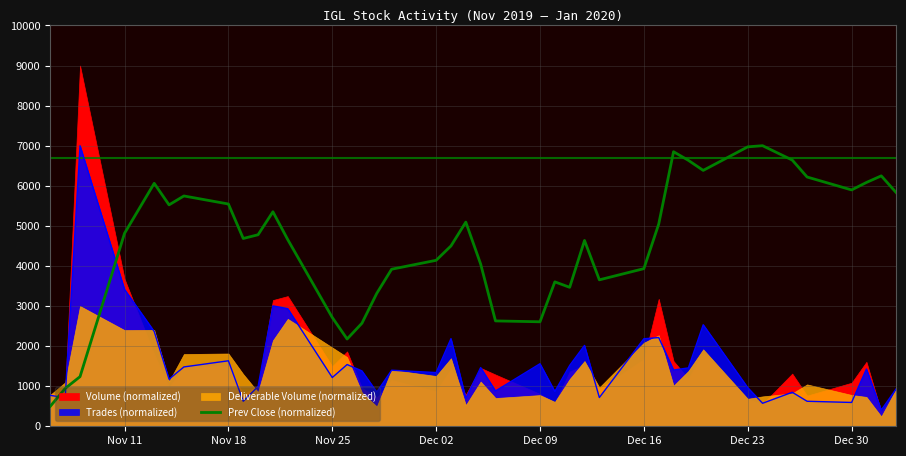

How many times do Prev Close (normalized) and Trades (normalized) cross each other?

3